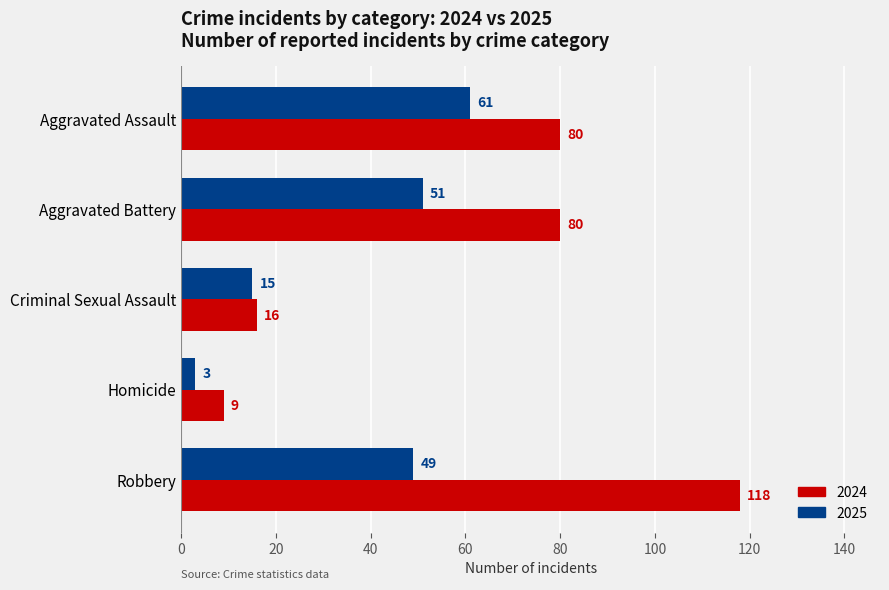

What value does the 2025 series have at Robbery?

49